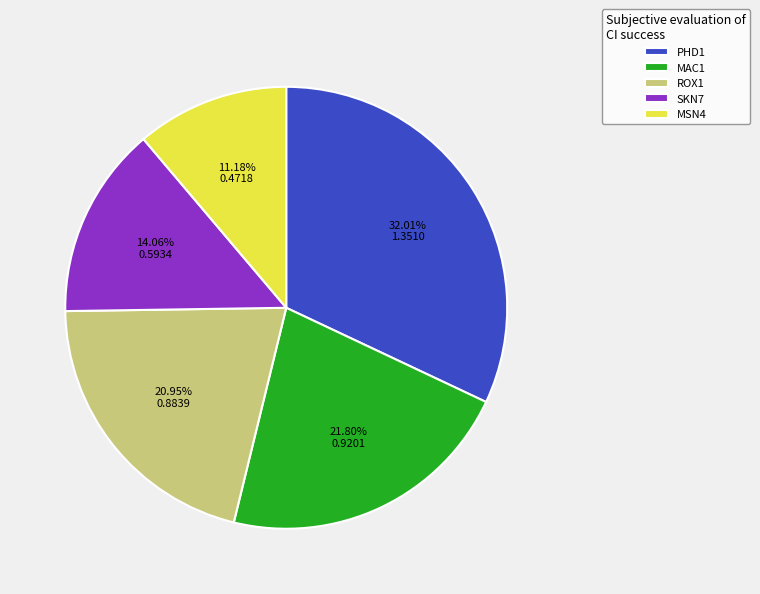

Does SKN7 account for over 50% of the chart?

No